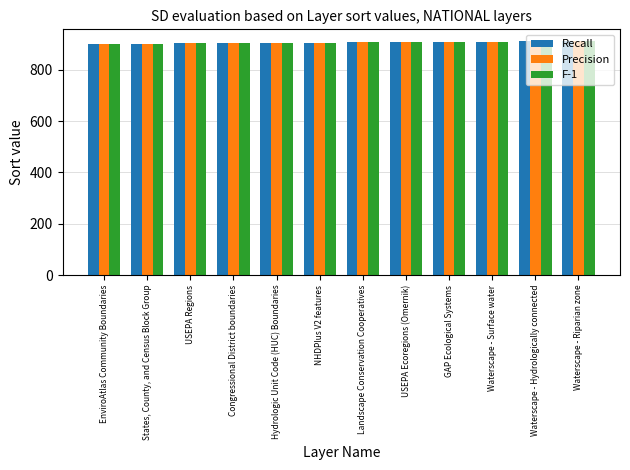

What is the greatest value displayed?

912